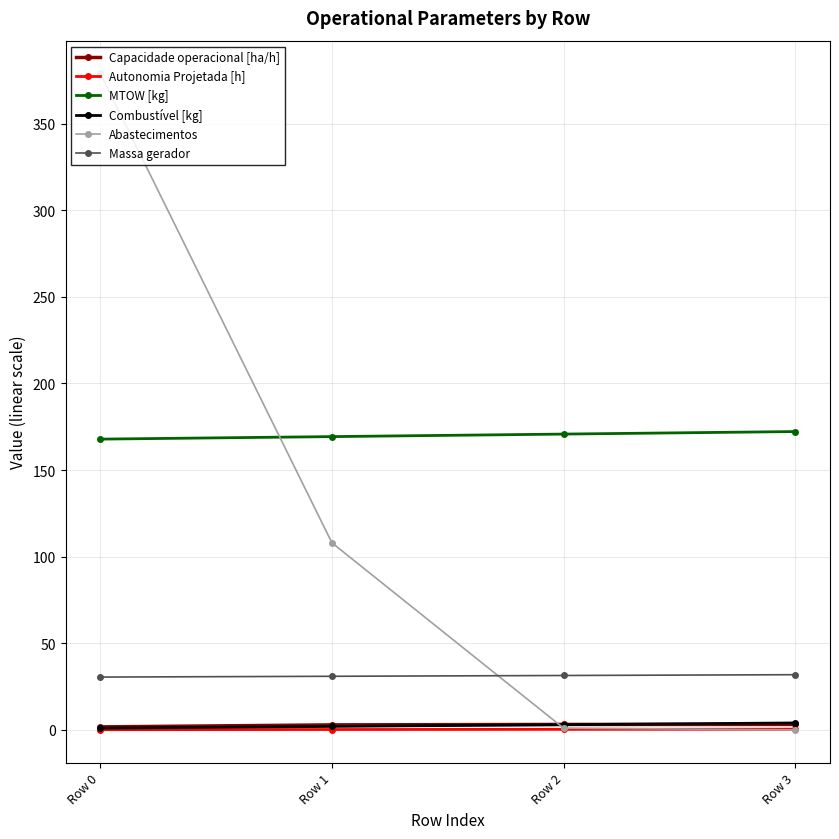

What is the value of the Combustível [kg] point at the 2nd from the left?

2.0